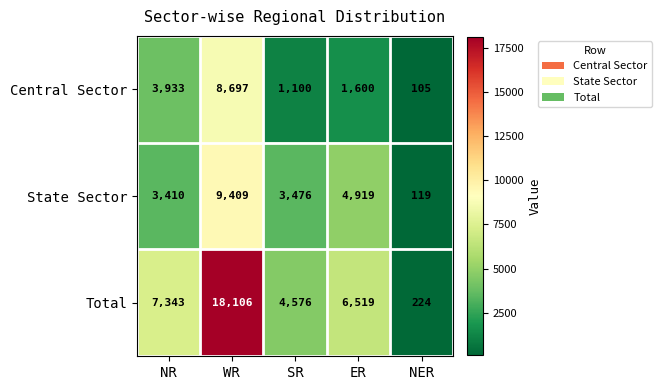

At which label does Central Sector first exceed 1600?

NR